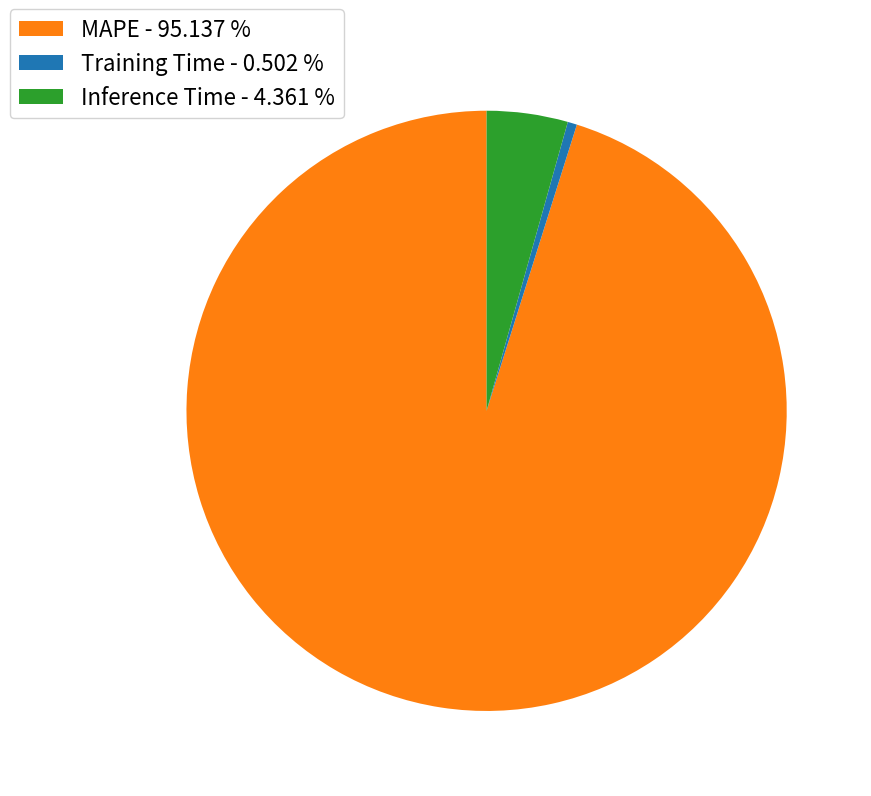

Rank the categories by value from highest to lowest.

MAPE, Inference Time, Training Time